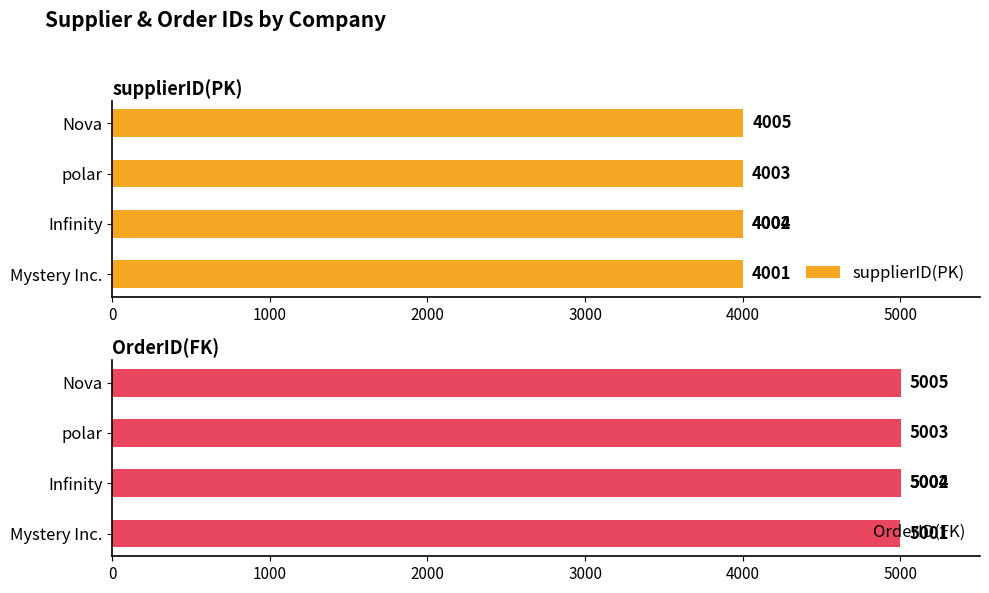

What are all the series names shown in the legend?

supplierID(PK), OrderID(FK)